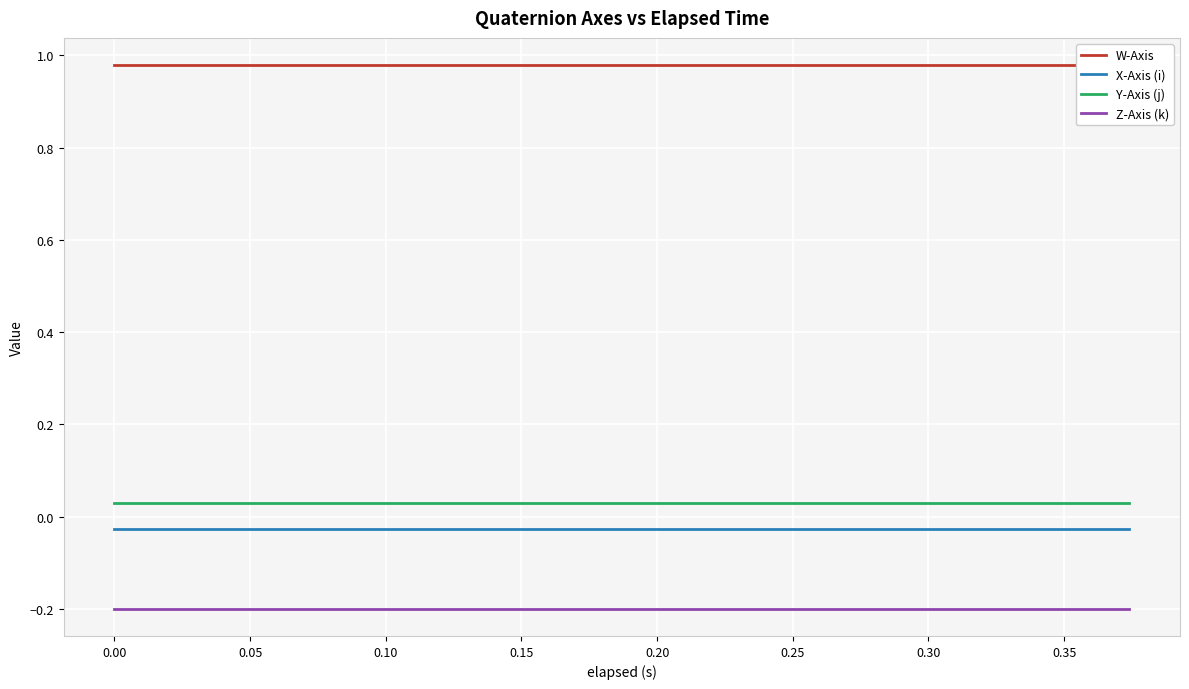

True or false: X-Axis (i) and Y-Axis (j) cross at least once.

False